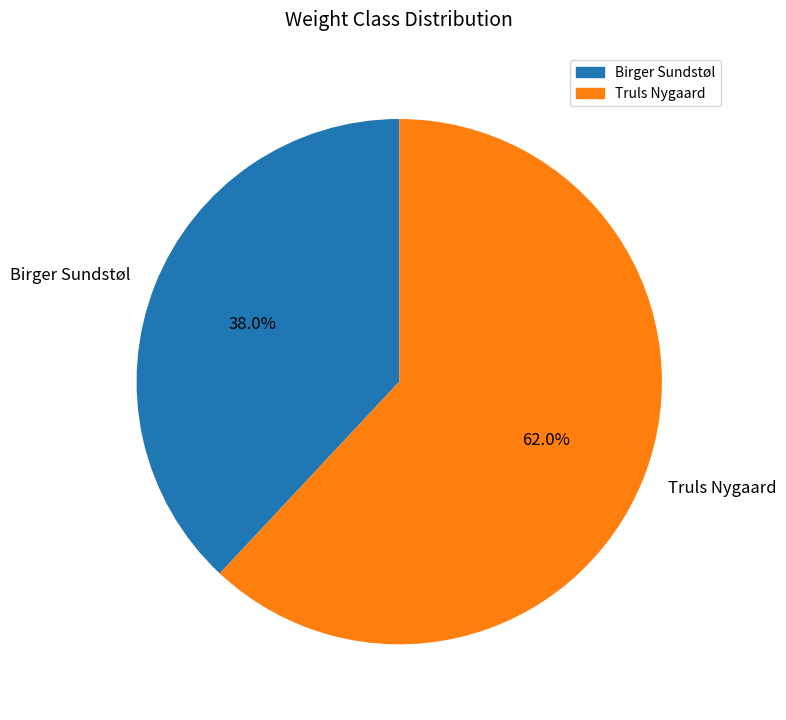

What is the largest slice in the pie chart?

Truls Nygaard